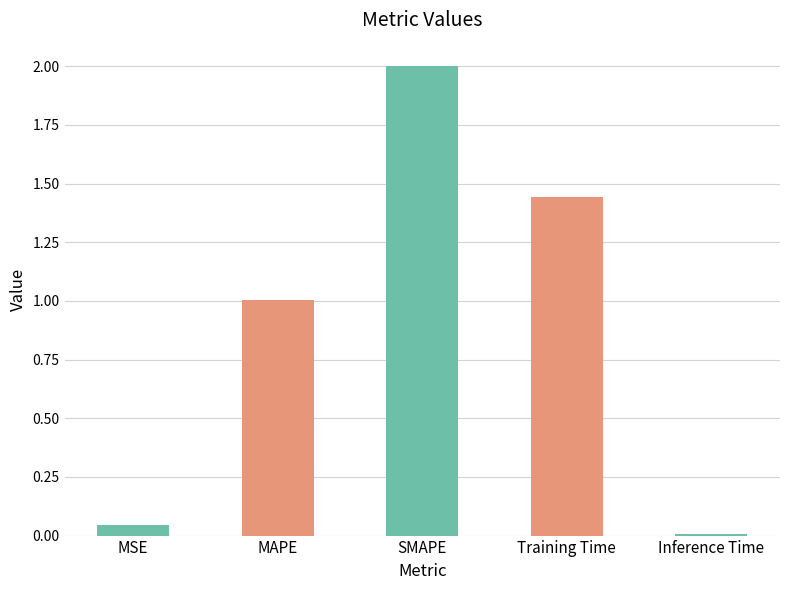

True or false: the data shows 1.0 at MAPE.

True